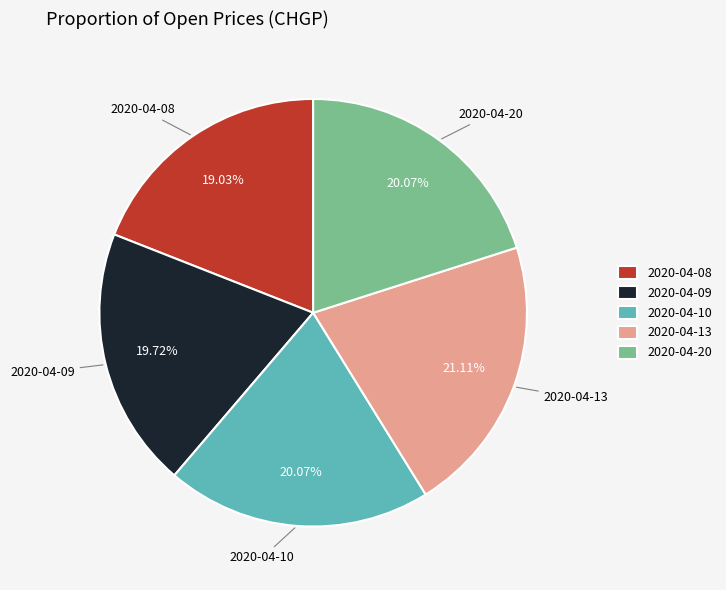

What is the total percentage of 2020-04-20 and 2020-04-10?

40.1%